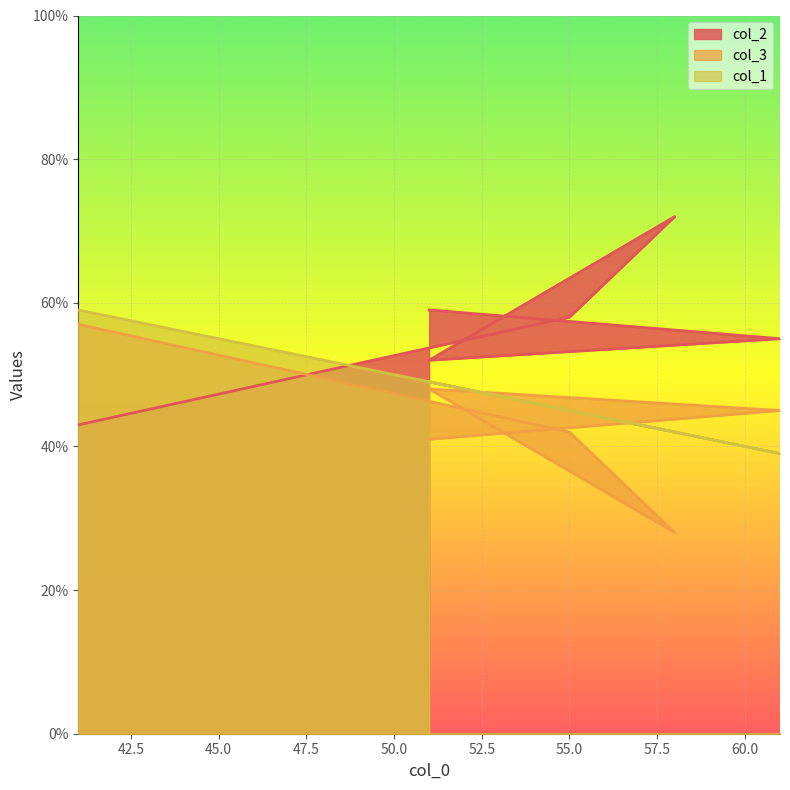

At which category is the sum across all series the highest?

41